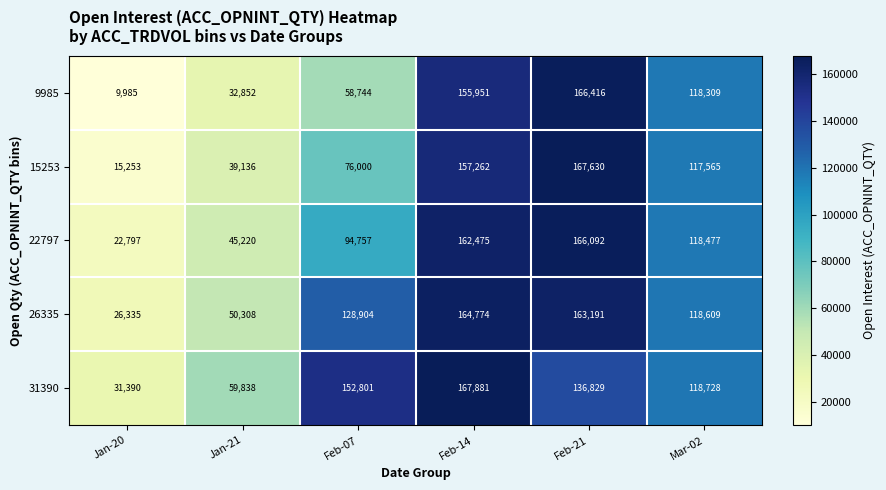

Which series has the largest total across all categories?

31390